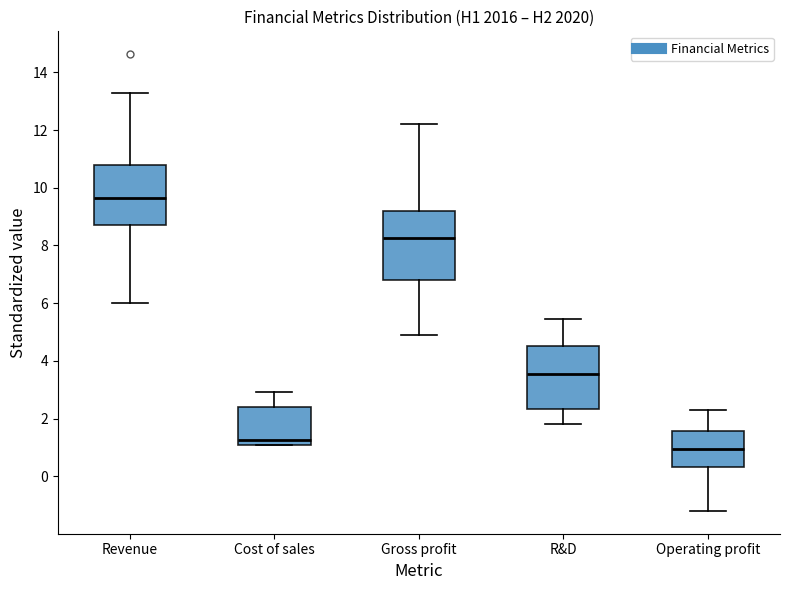

Which box has the lowest median line?

Operating profit